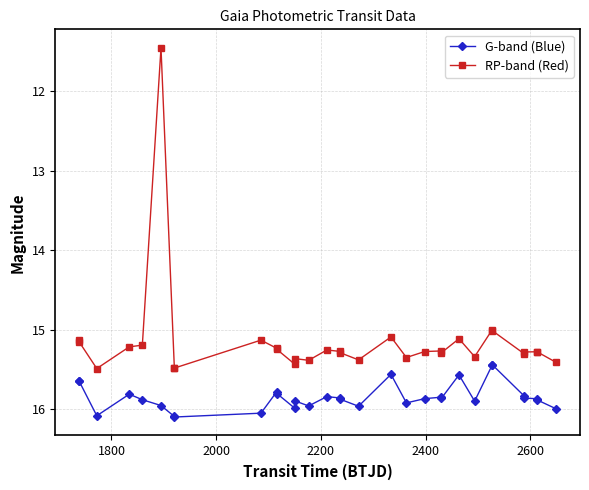

True or false: G-band (Blue) has more than 0 interior local peaks.

True